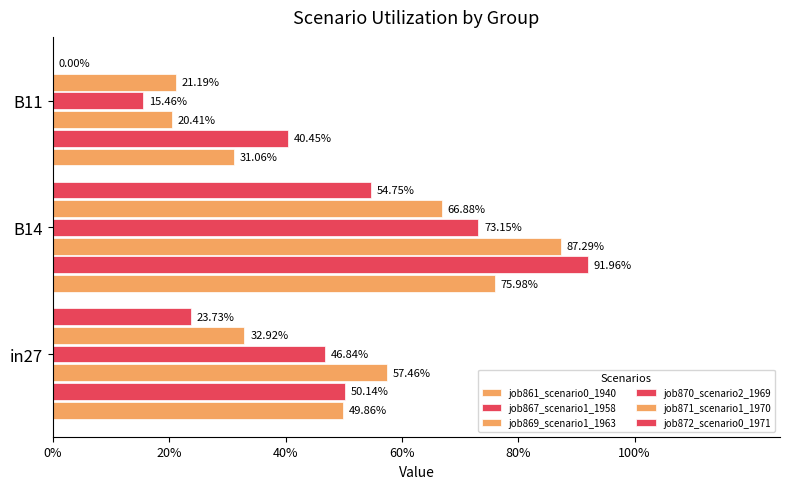

Which series has the widest spread of values?

job869_scenario1_1963